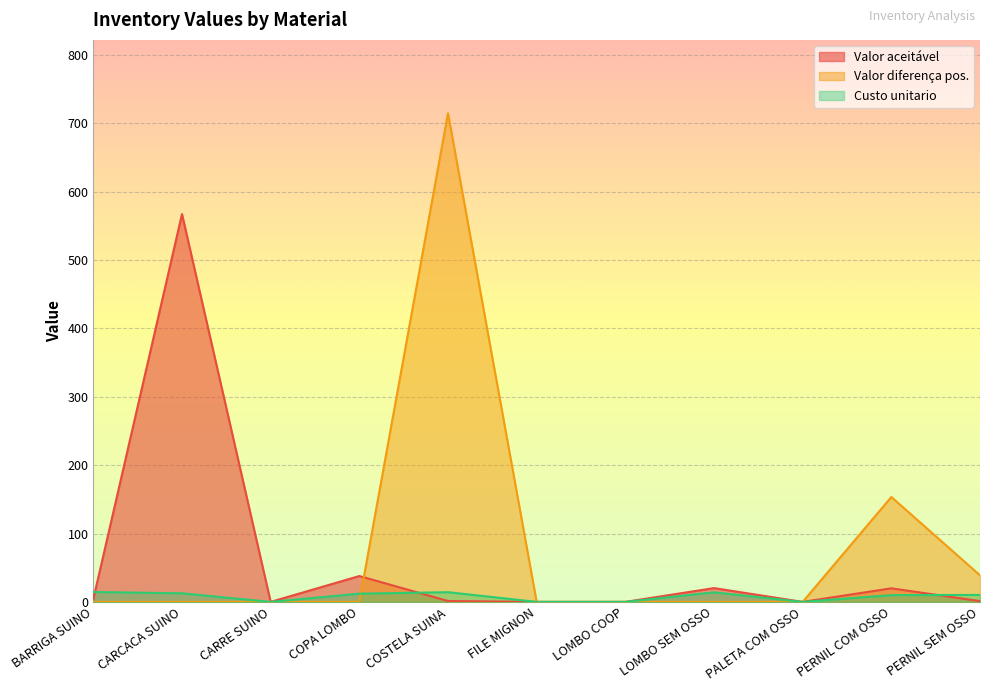

True or false: Custo unitario has more than 0 interior local peaks.

True